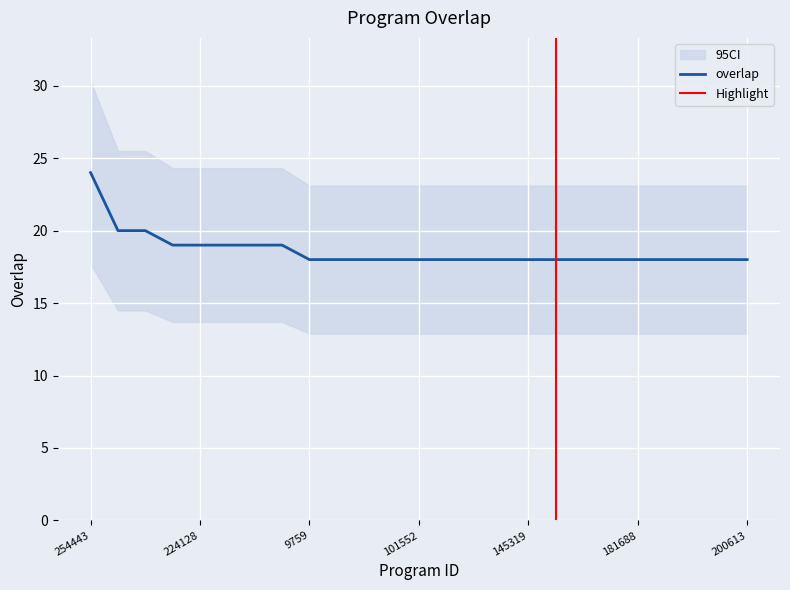

Reading left to right, transcribe all the data shown in this chart.

24	20	20	19	19	19	19	19	18	18	18	18	18	18	18	18	18	18	18	18	18	18	18	18	18